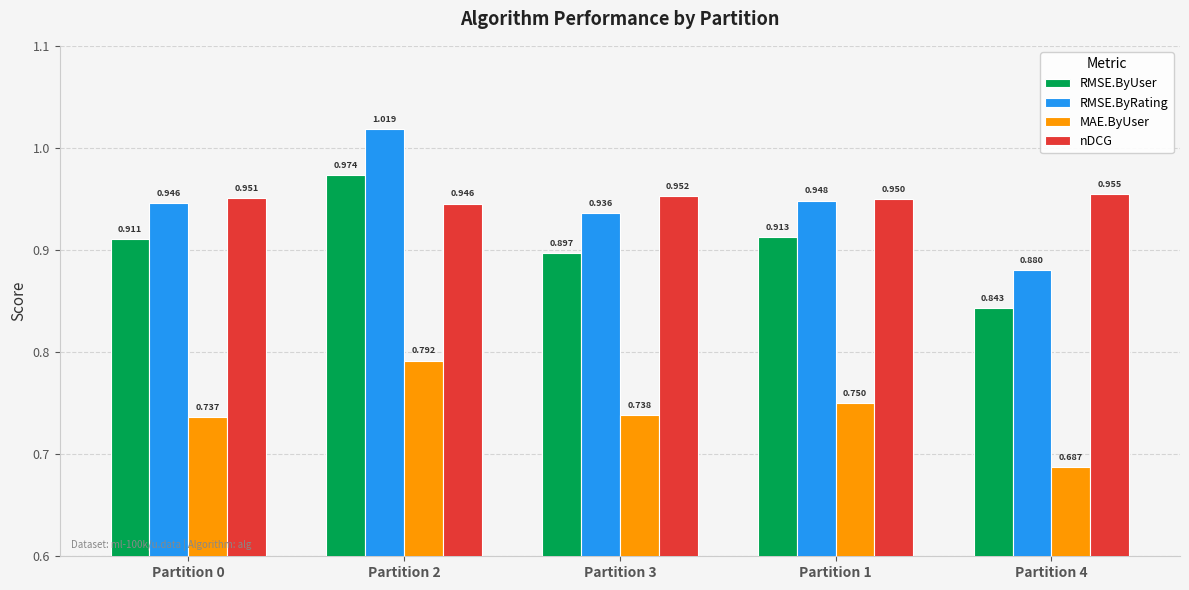

Between Partition 0 and Partition 4, which series saw the biggest shift?

RMSE.ByUser